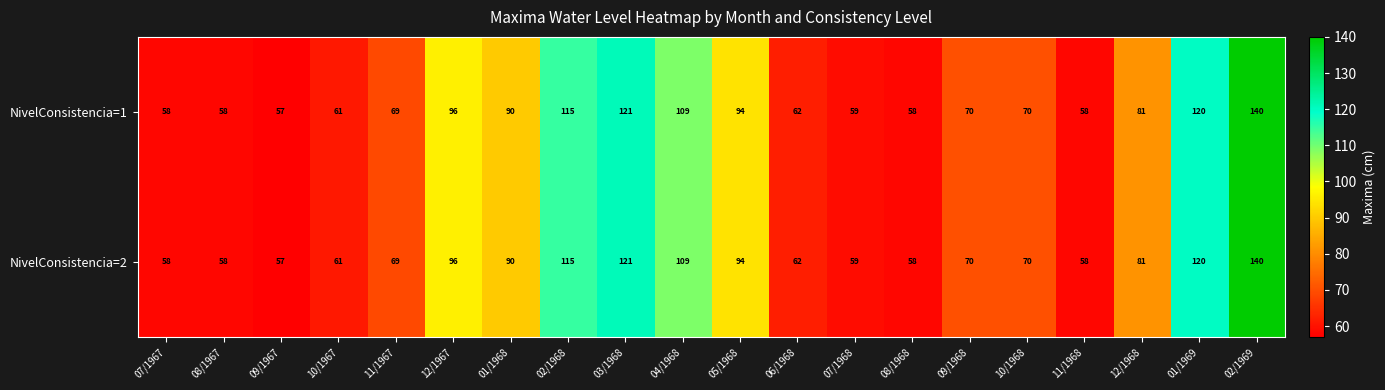

True or false: NivelConsistencia=2 has a value of 21 at 07/1968.

False